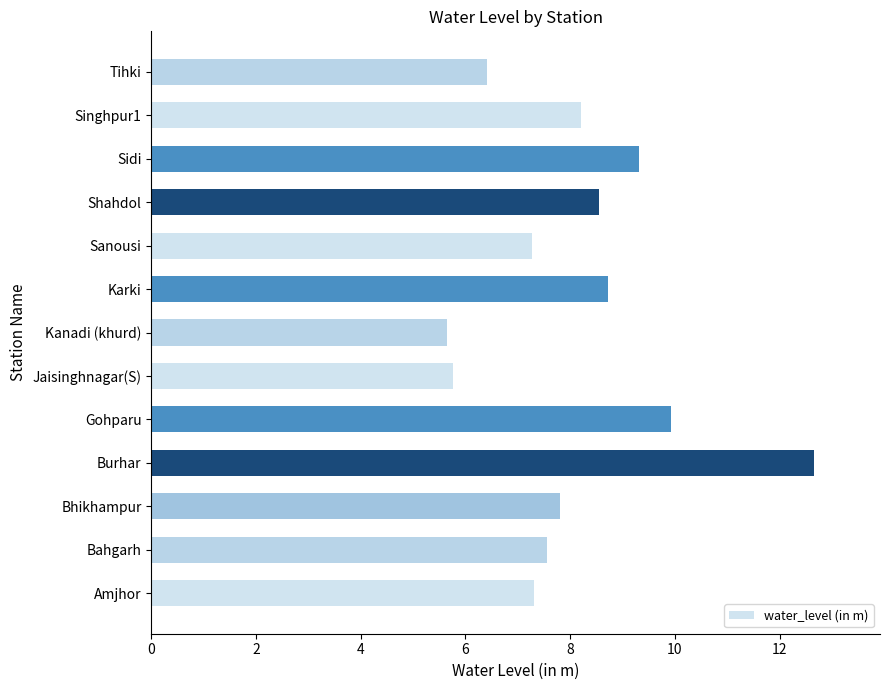

What is the difference between the maximum and second lowest values?

6.9